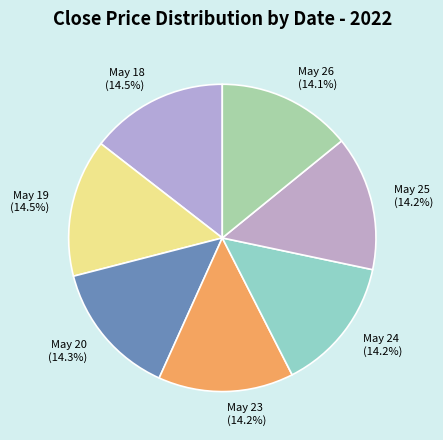

Does any single category account for the majority?

No